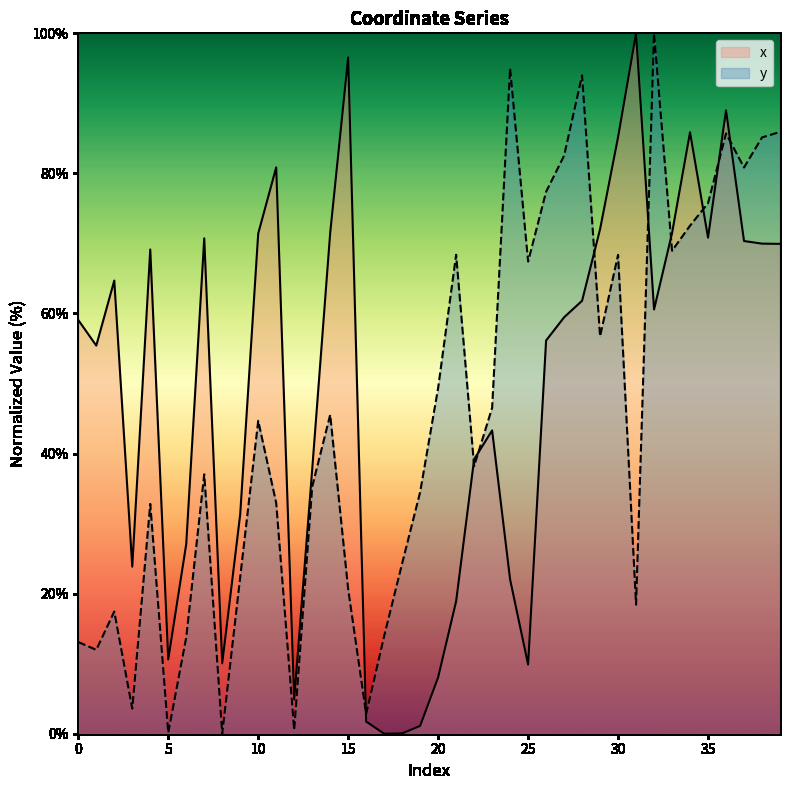

Which category has the highest value in the y series?

32